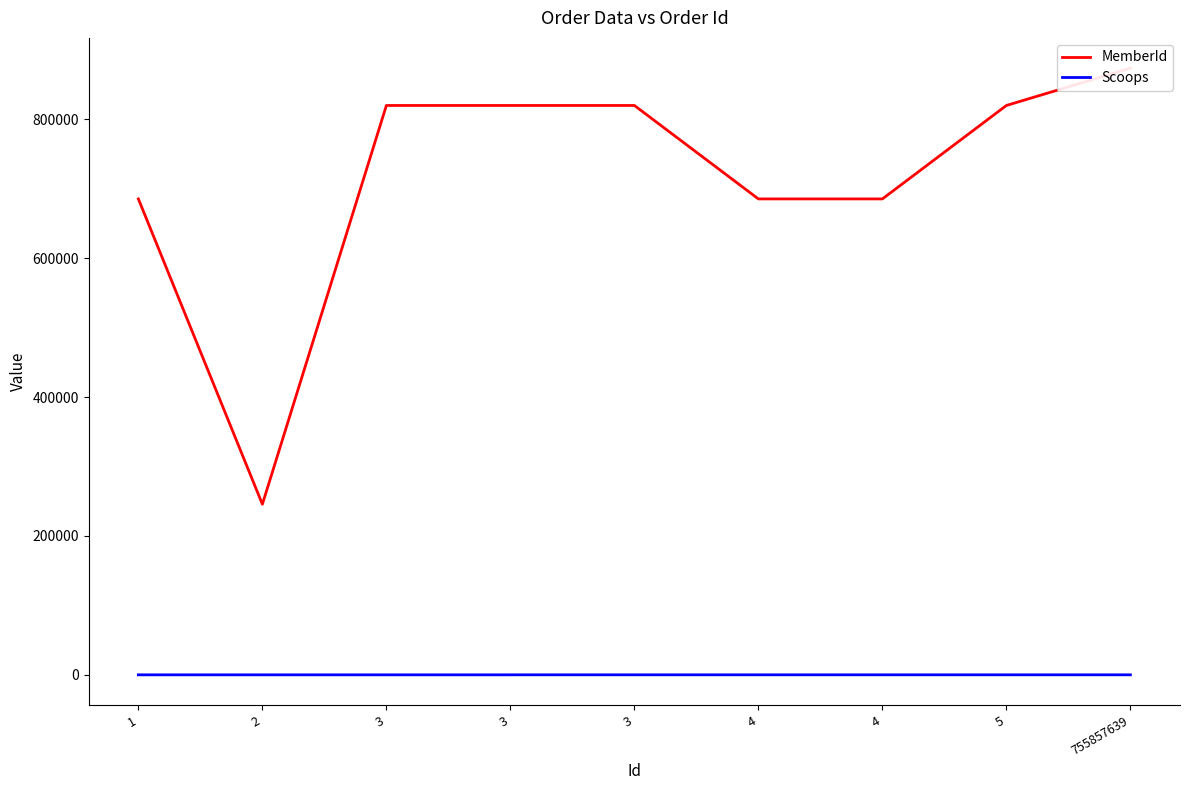

Reading right to left, transcribe all the data shown in this chart.

MemberId: 873873	820215	685582	685582	820215	820215	820215	245718	685582
Scoops: 3	3	1	3	3	2	1	2	1